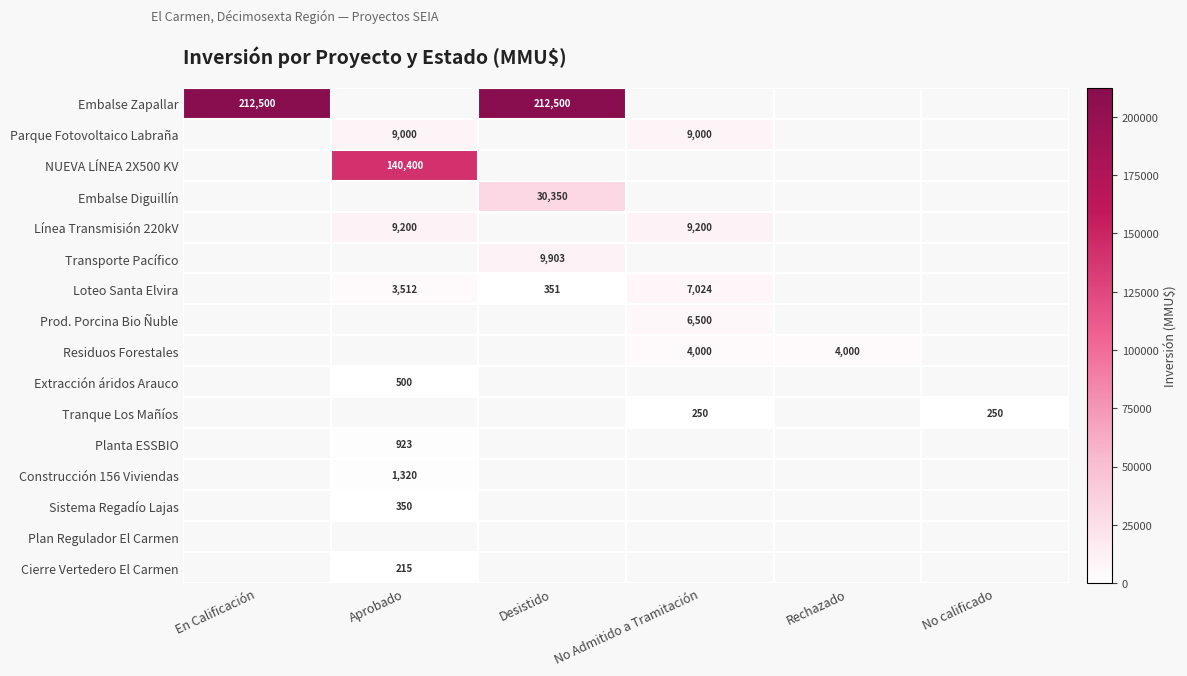

True or false: Tranque Los Mañíos has a value of 379 at No Admitido a Tramitación.

False